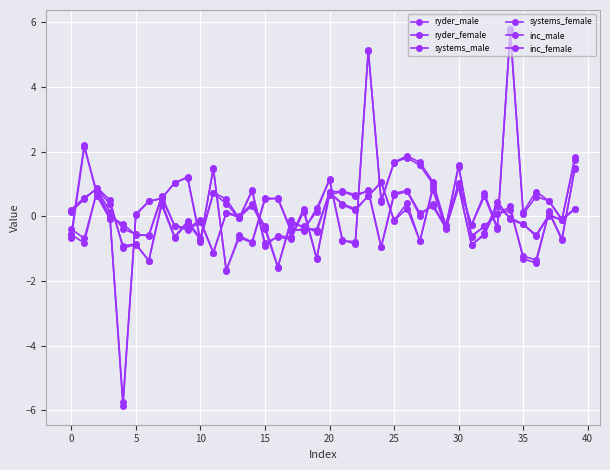

How many intersections are there between ryder_male and inc_male?

18